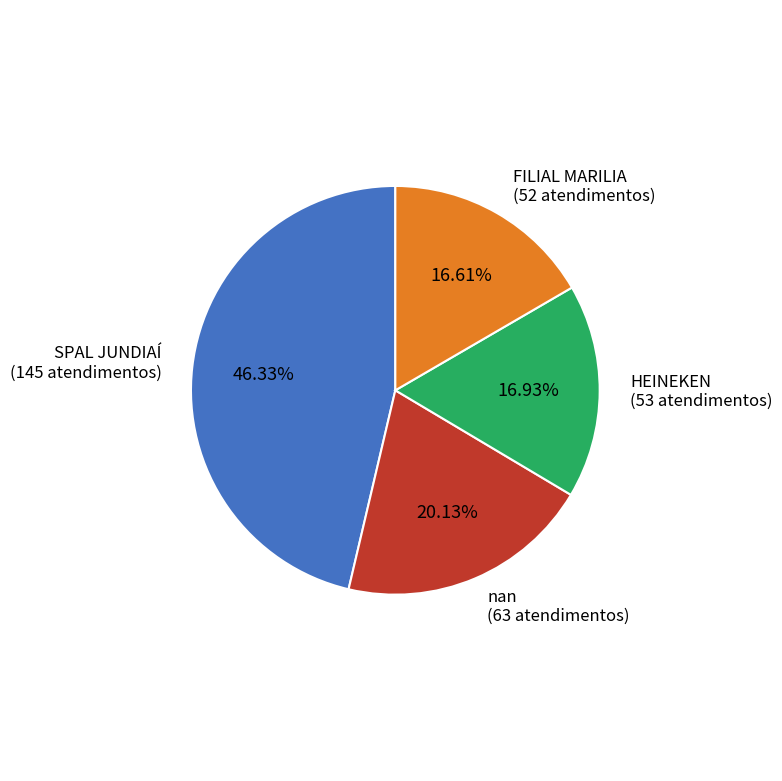

The FILIAL MARILIA slice represents 24% of the pie. True or false?

False